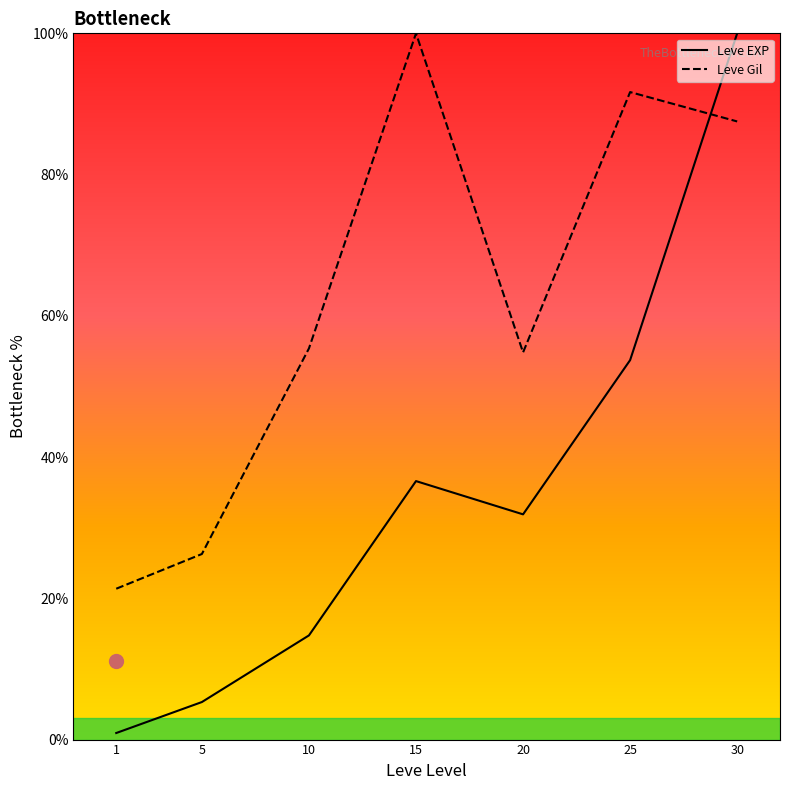

What is the average value of the Leve Gil series?

62.4